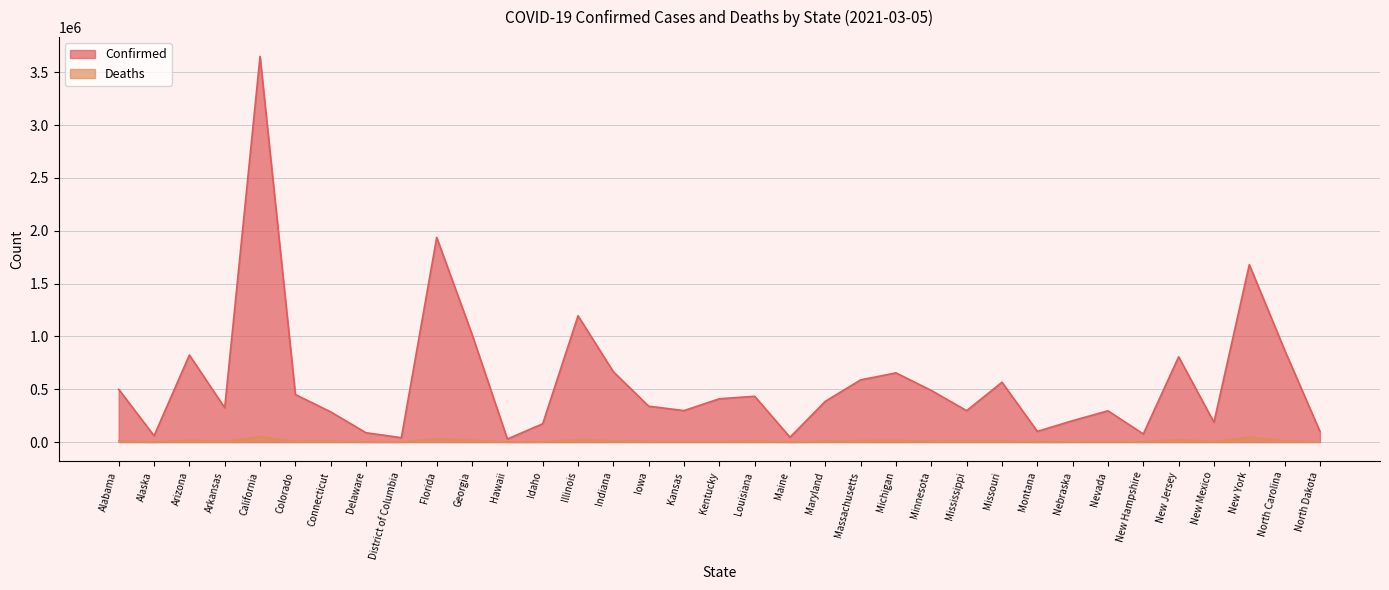

What is the value of the Deaths point at the 28th from the left?

2112